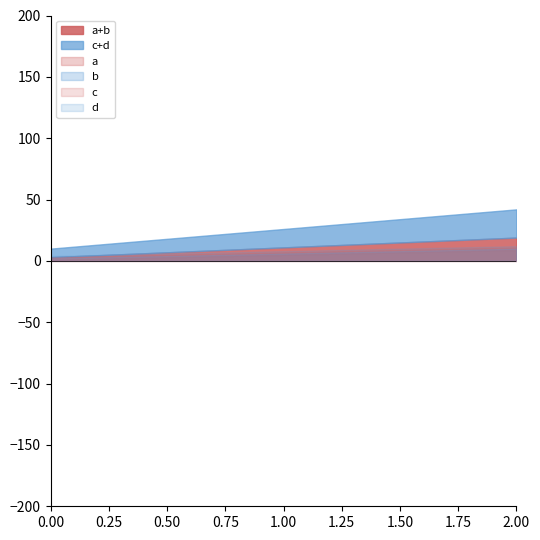

What is the difference between the b values at 2 and 0?

8